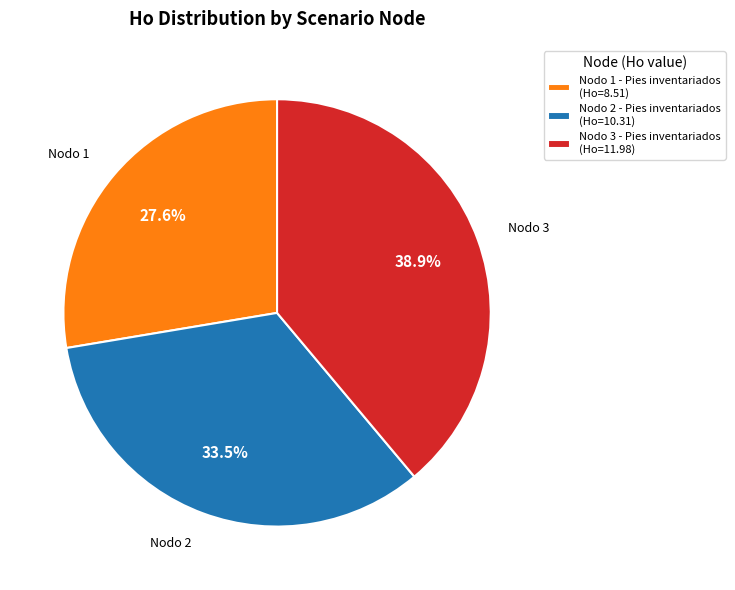

Which slice is the largest?

Nodo 3 - Pies inventariados (Ho=11.98)